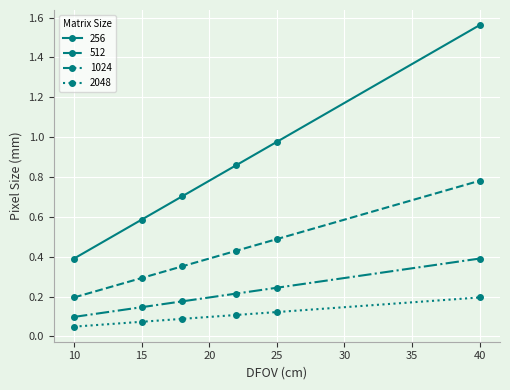

Which series has the largest range (max minus min)?

256